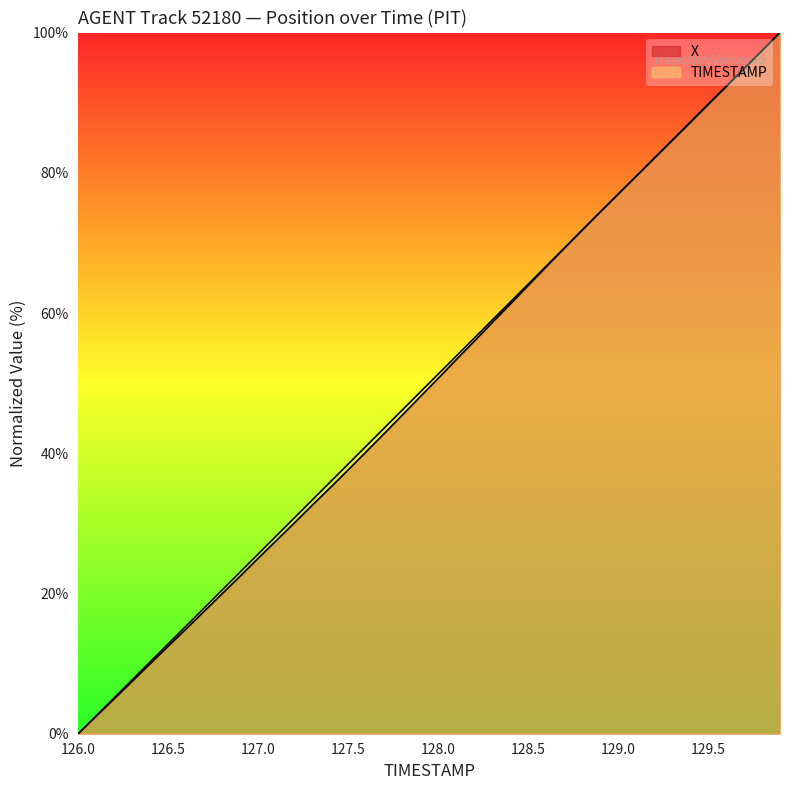

What is the sum of the TIMESTAMP values at 127.0 and 128.3?

84.6